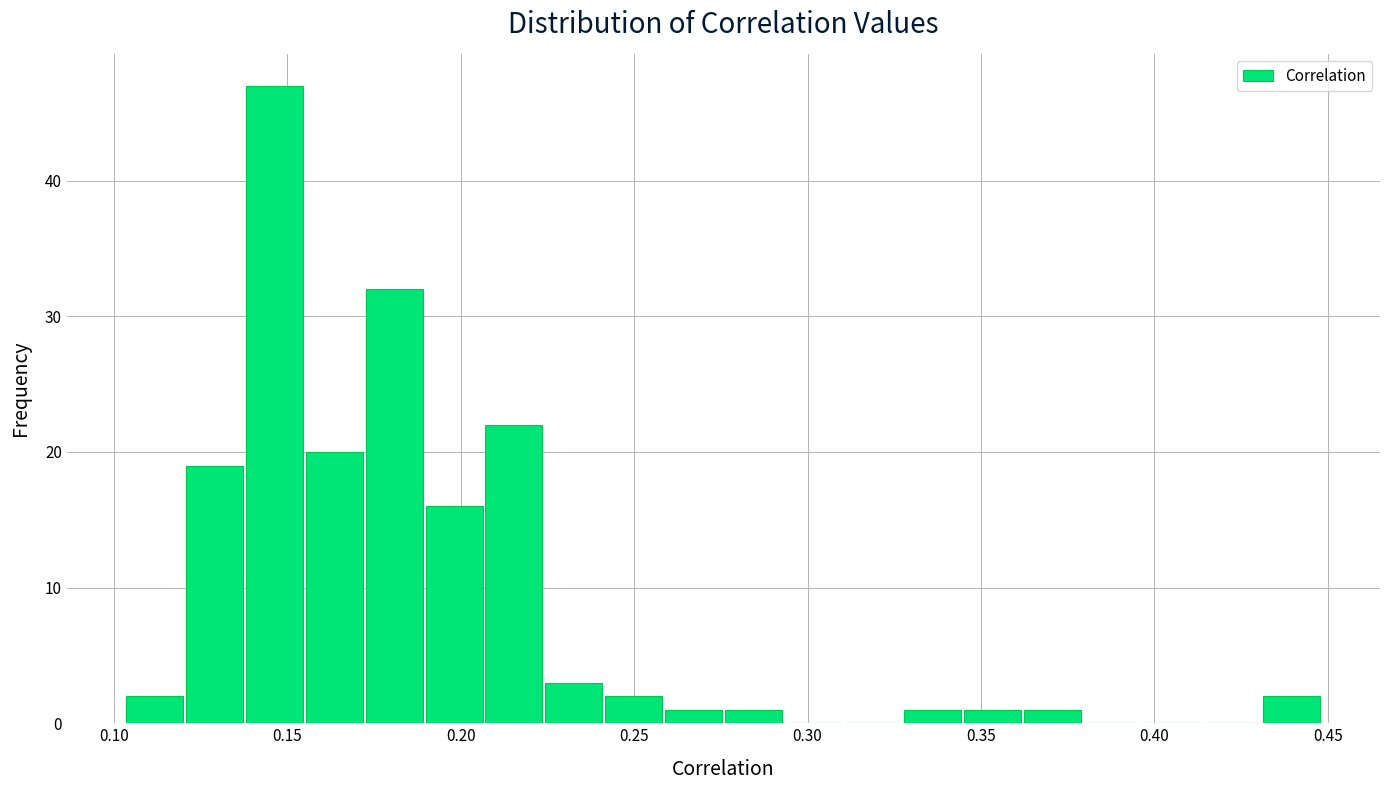

Read against the x-axis, roughly where is the centre of the tallest bar?

0.145